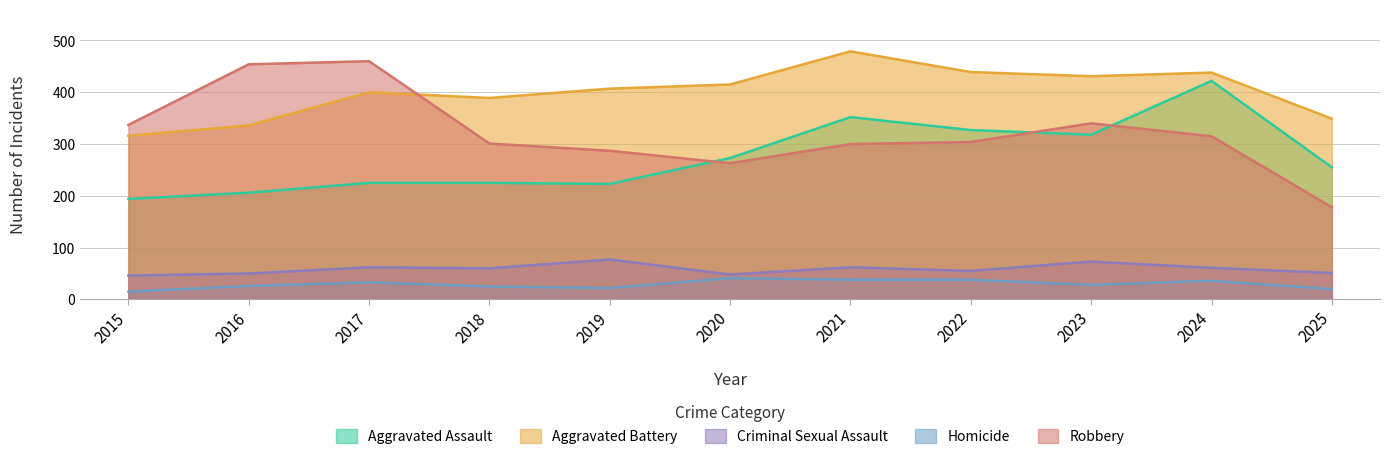

At which category does the chart reach its minimum across all series?

2015